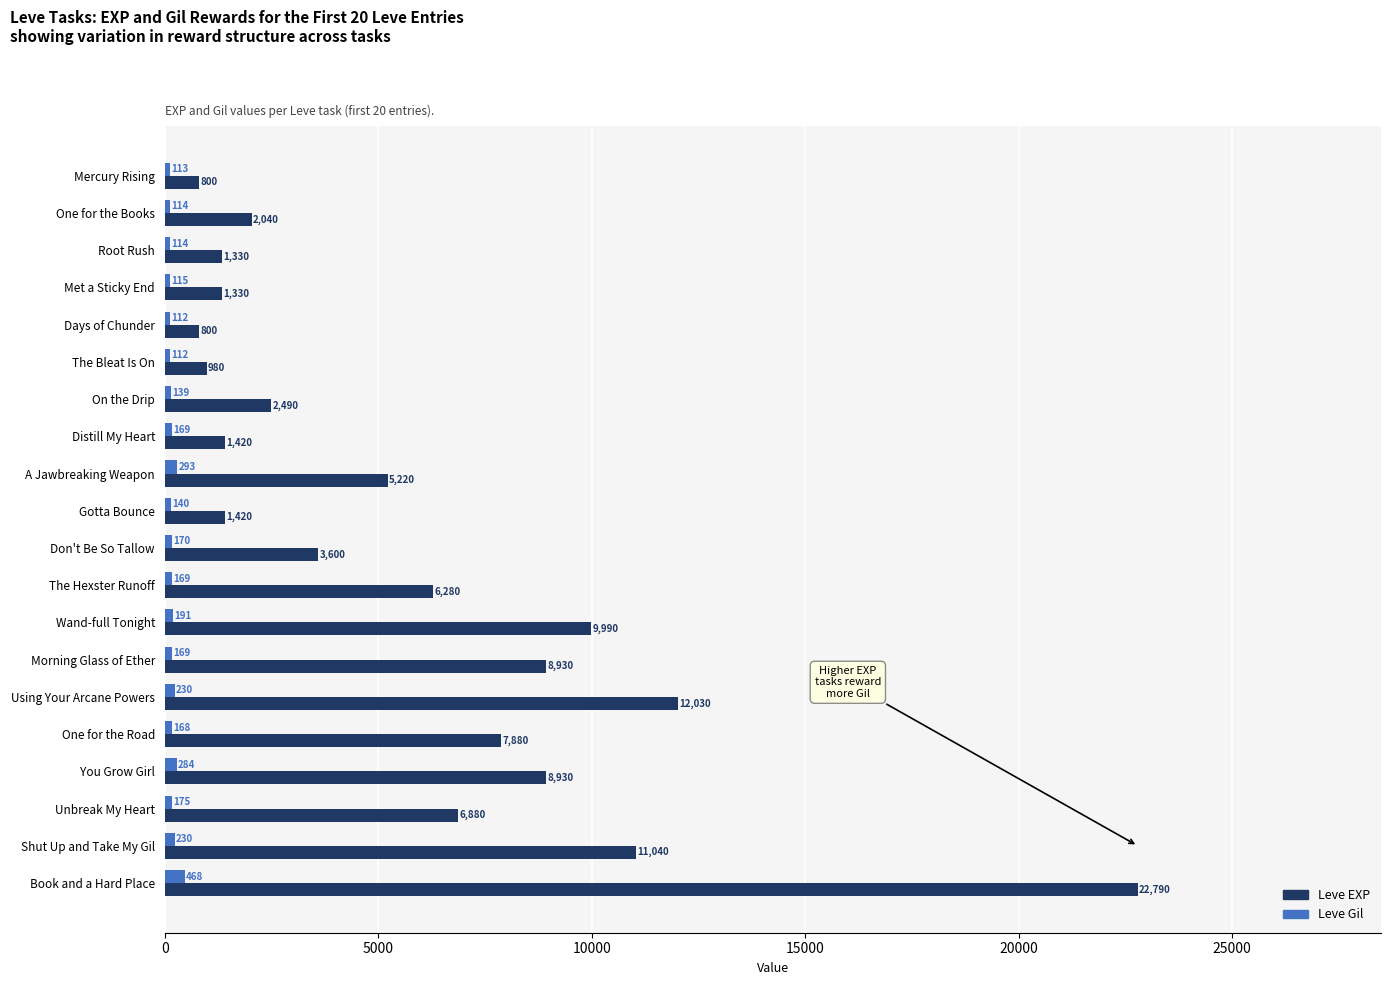

At which category is the sum across all series the highest?

Book and a Hard Place